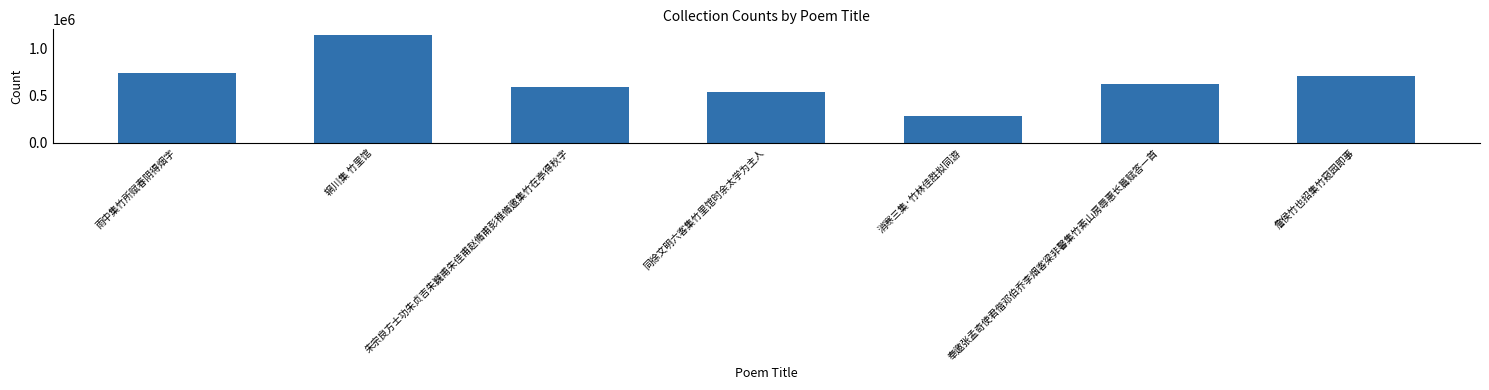

What is the minimum value shown in the chart?

285004